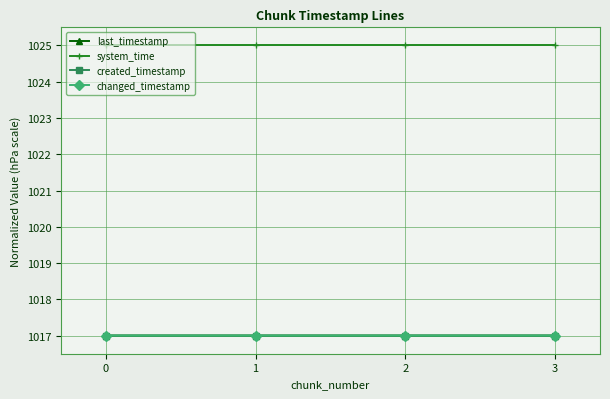

Does the chart have visible grid lines?

Yes